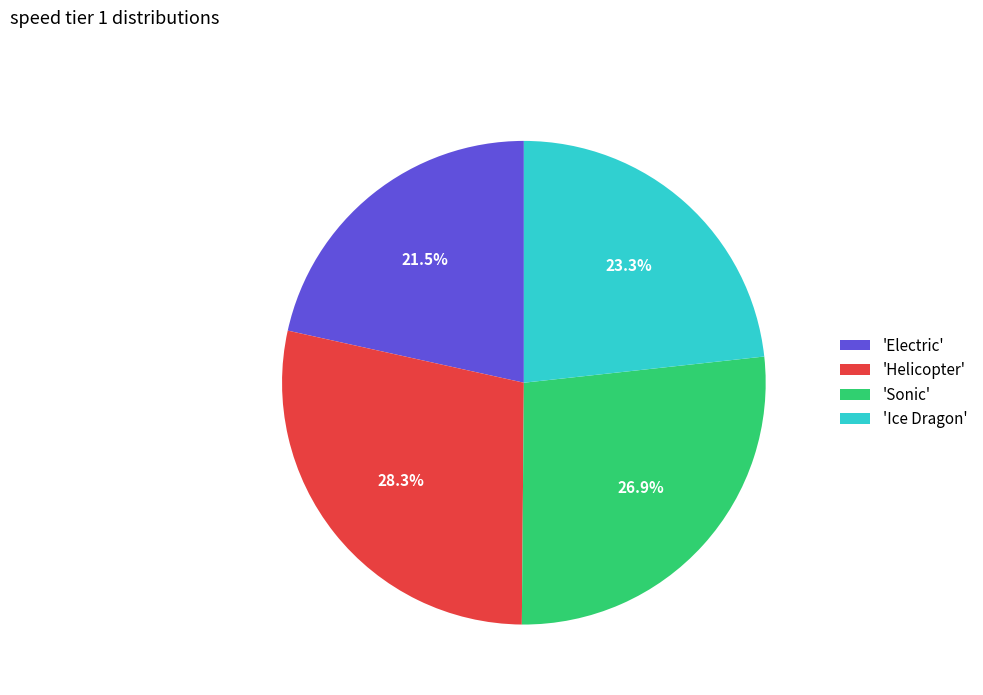

Rank the categories by value from highest to lowest.

'Helicopter', 'Sonic', 'Ice Dragon', 'Electric'